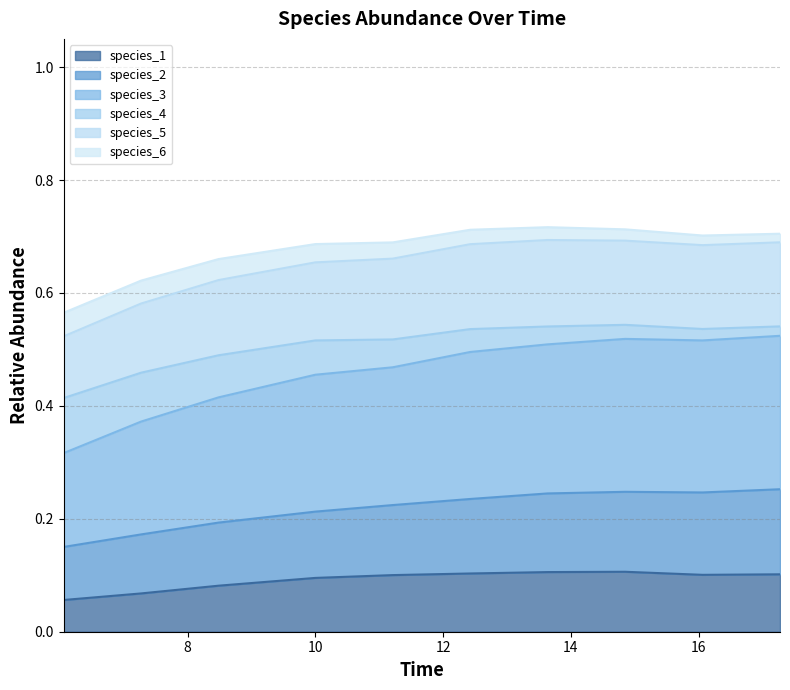

True or false: species_1 and species_5 intersect in this chart.

False